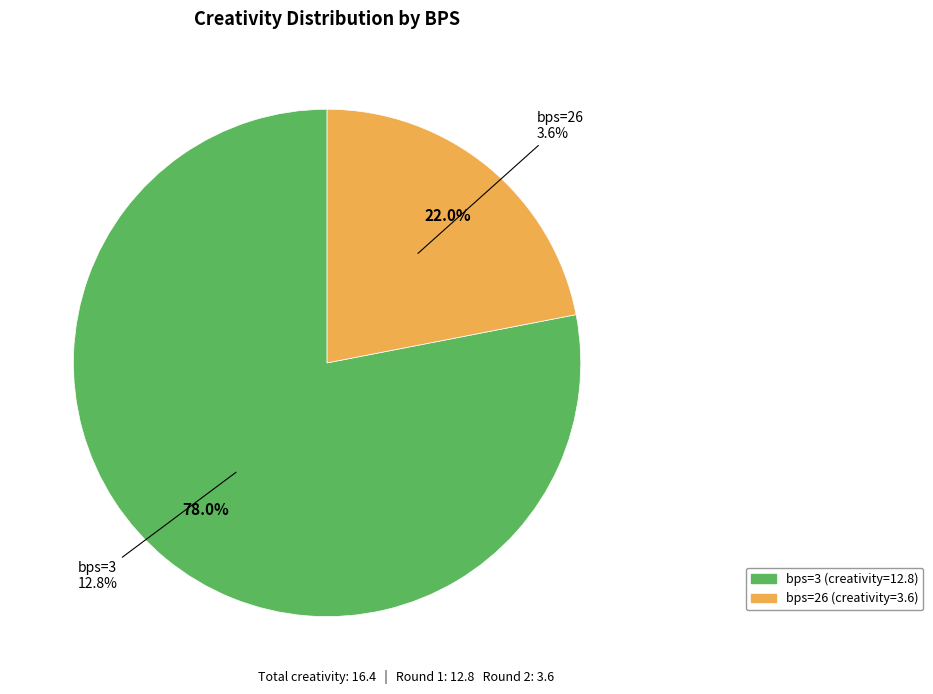

Is there a majority slice in this chart?

Yes